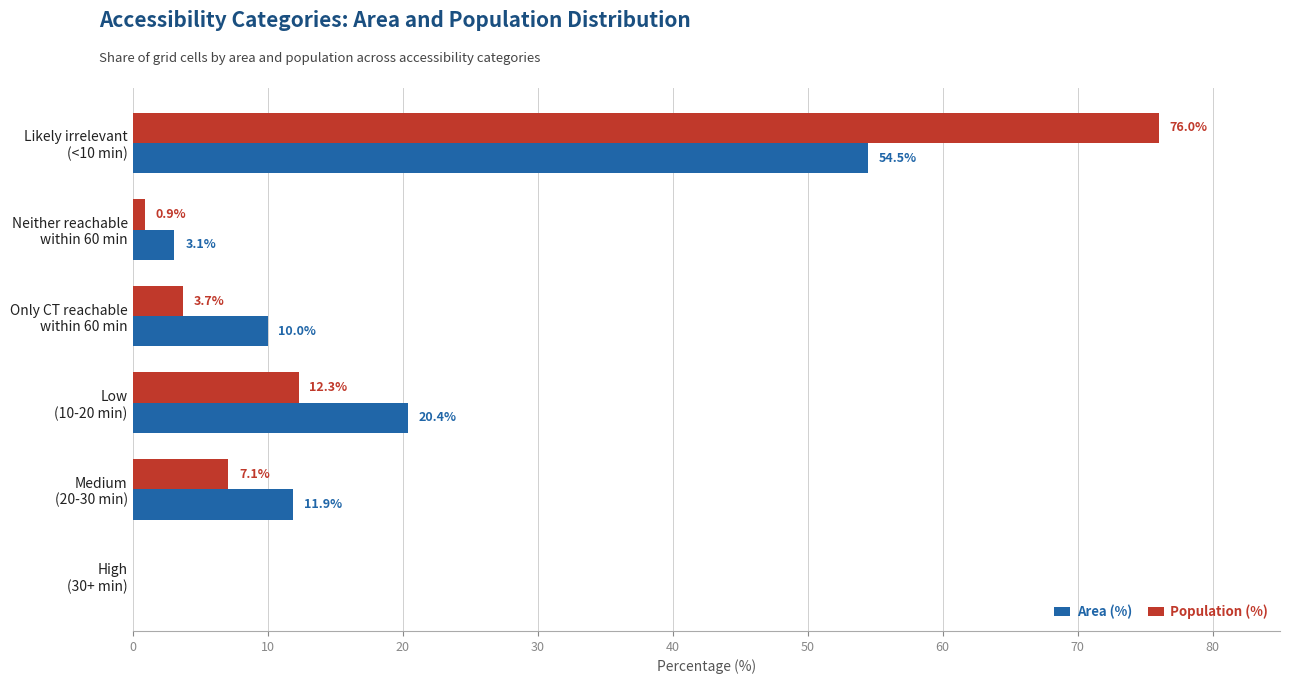

What is the sum of all Area (%) values?

99.9